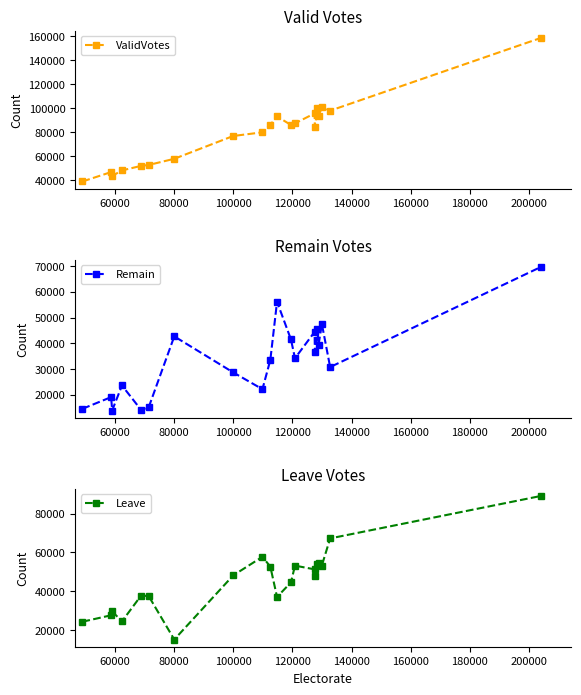

What is the value of the ValidVotes point at the 7th from the left?

57799